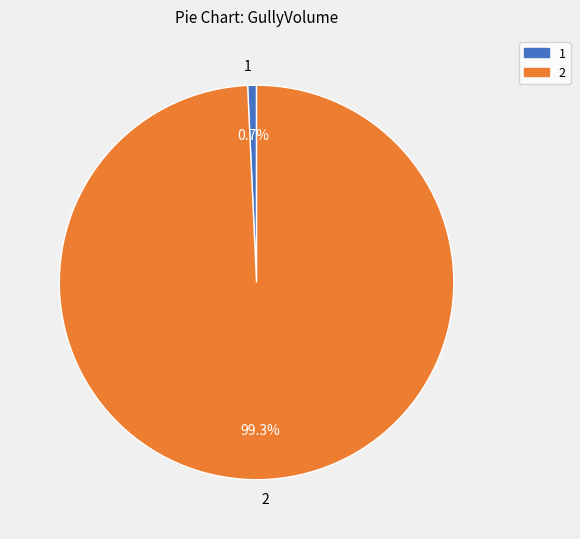

How many segments does this pie chart have?

2